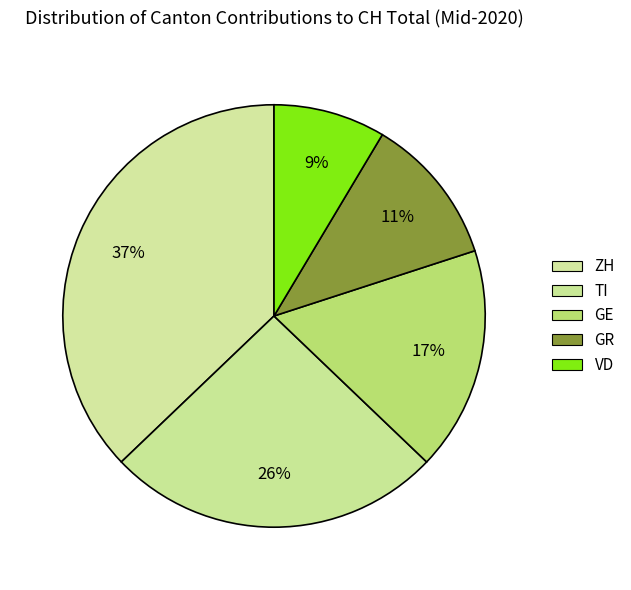

Count the number of slices in the pie.

5